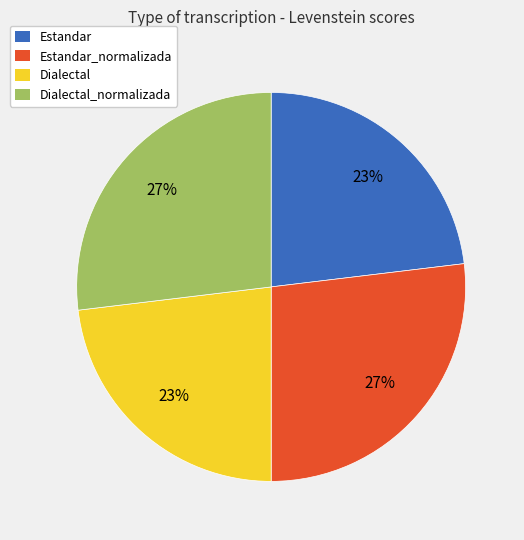

To the nearest percent, what portion does Estandar represent?

23%